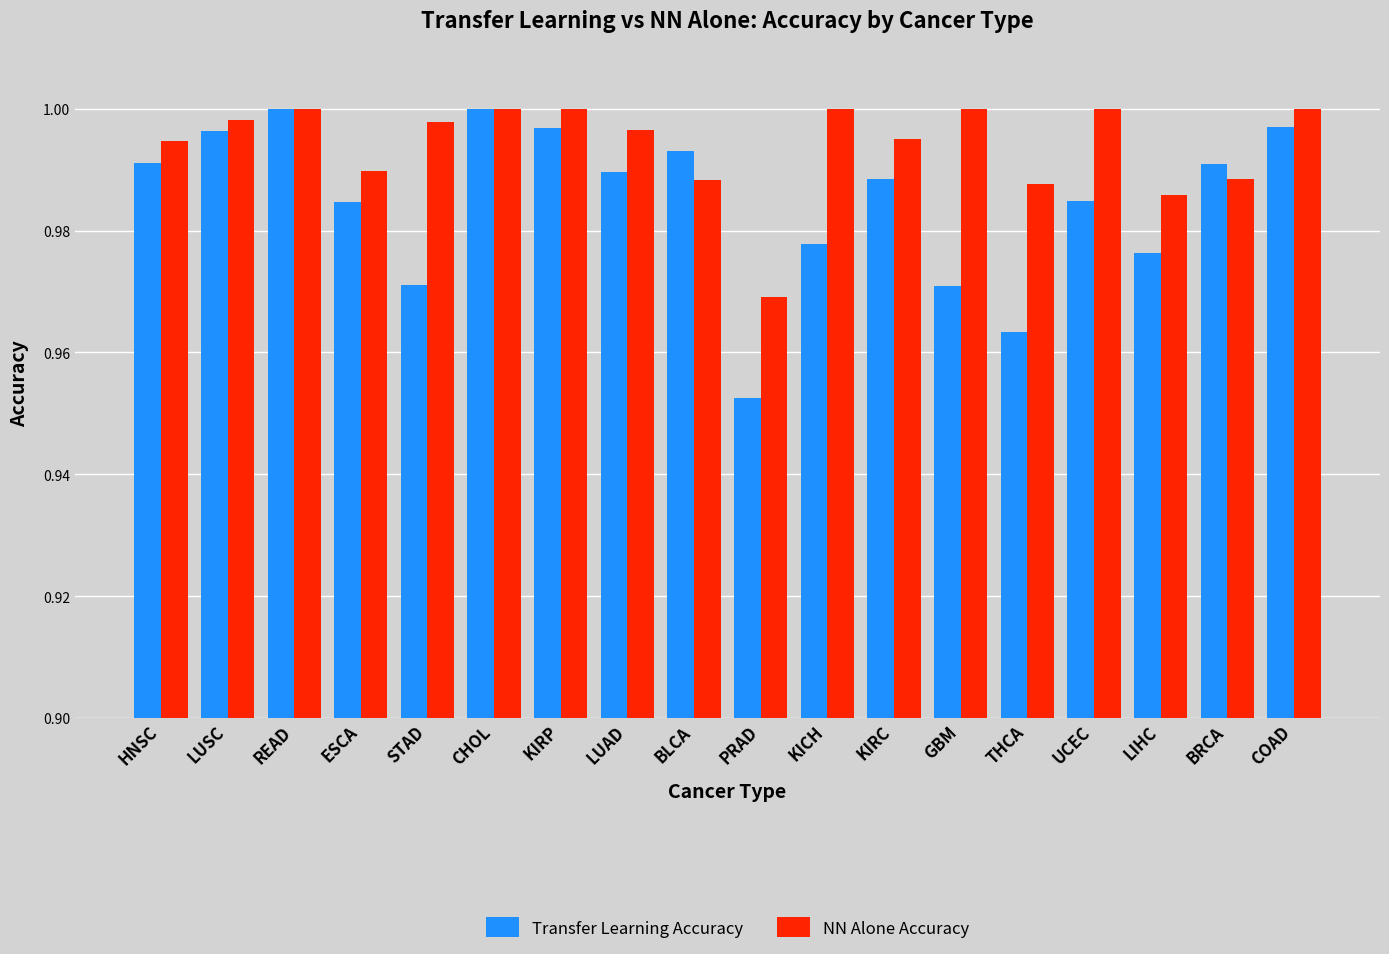

Which series has the largest range (max minus min)?

Transfer Learning Accuracy